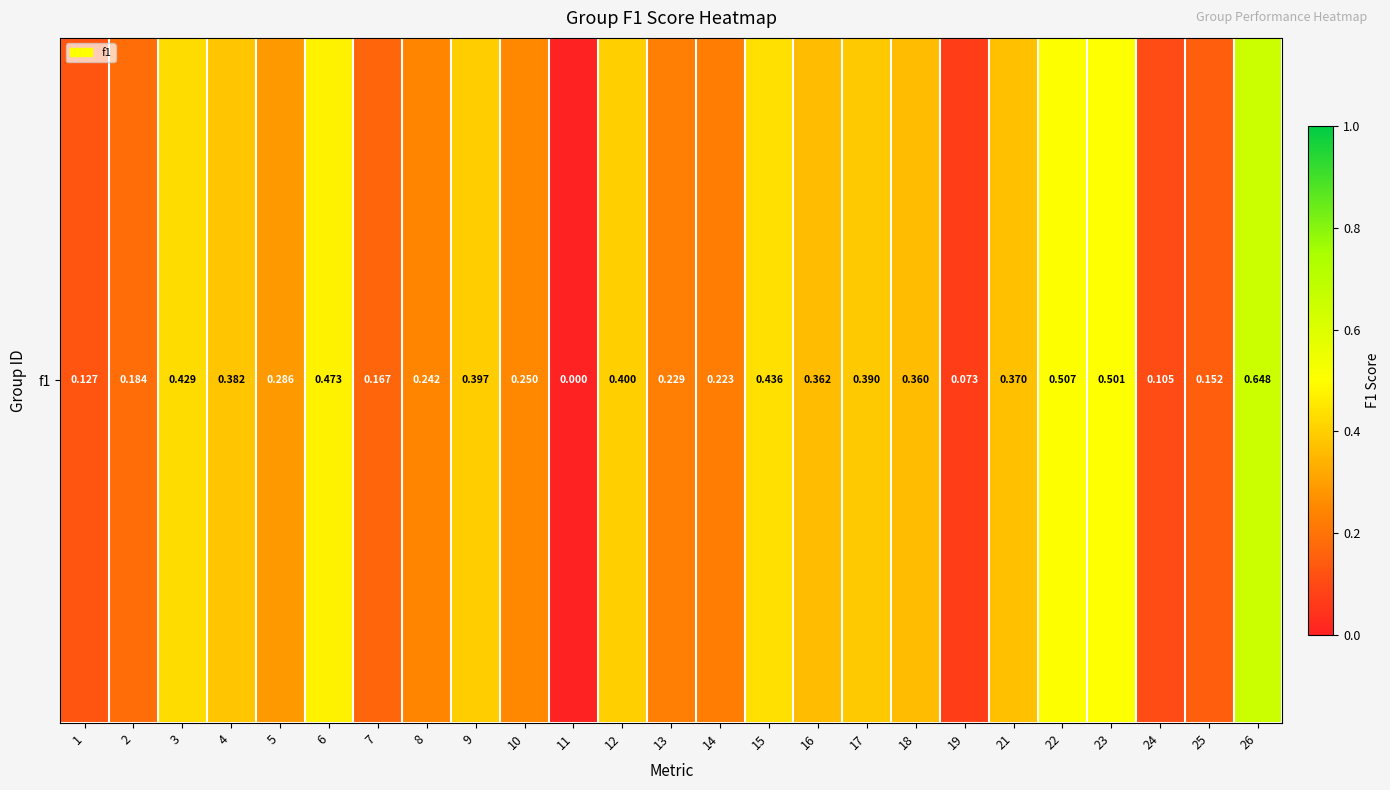

The chart shows a value of 0.4 at 4. True or false?

True